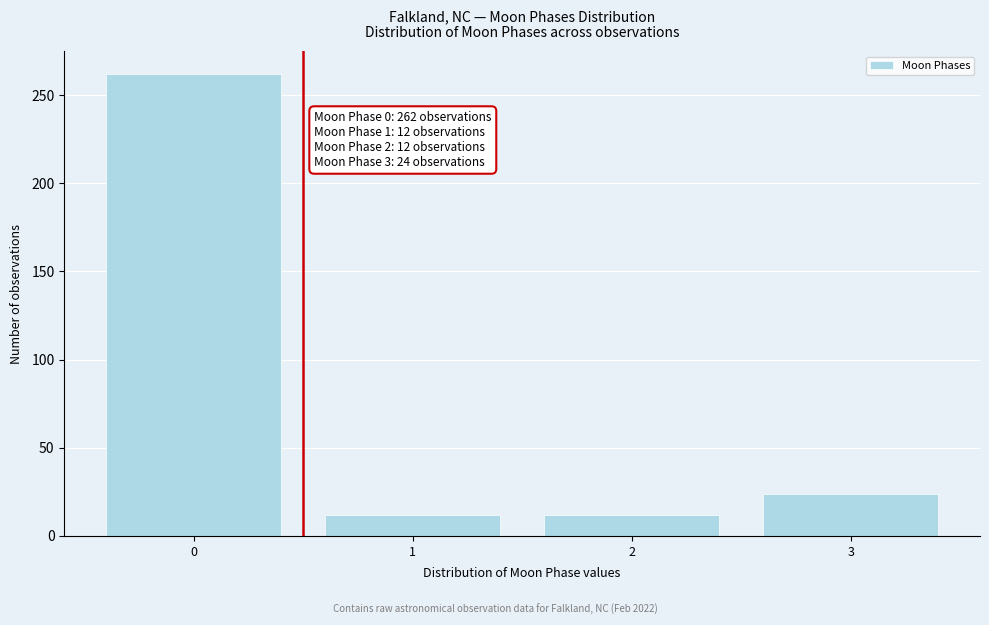

Reading right to left, what are all the values shown in this chart?

3=24	2=12	1=12	0=262